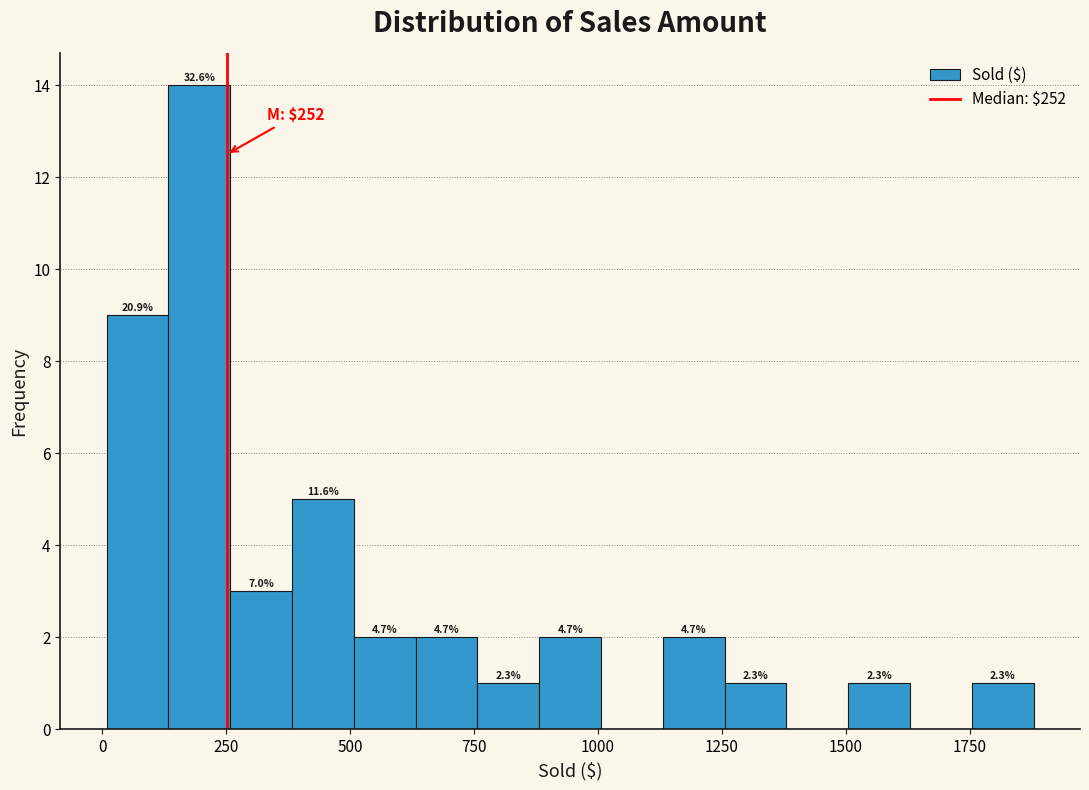

Around what value on the x-axis is the tallest bar? Give the approximate position of its centre, as read against the axis.

200